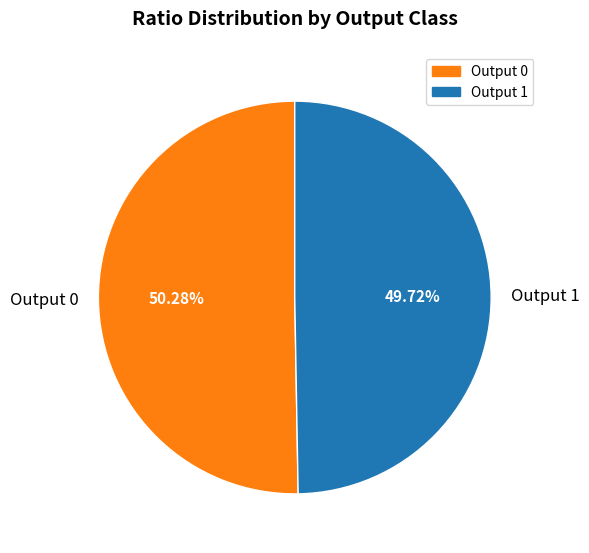

What is the ratio of the value at Output 1 to the value at Output 0?

1.0